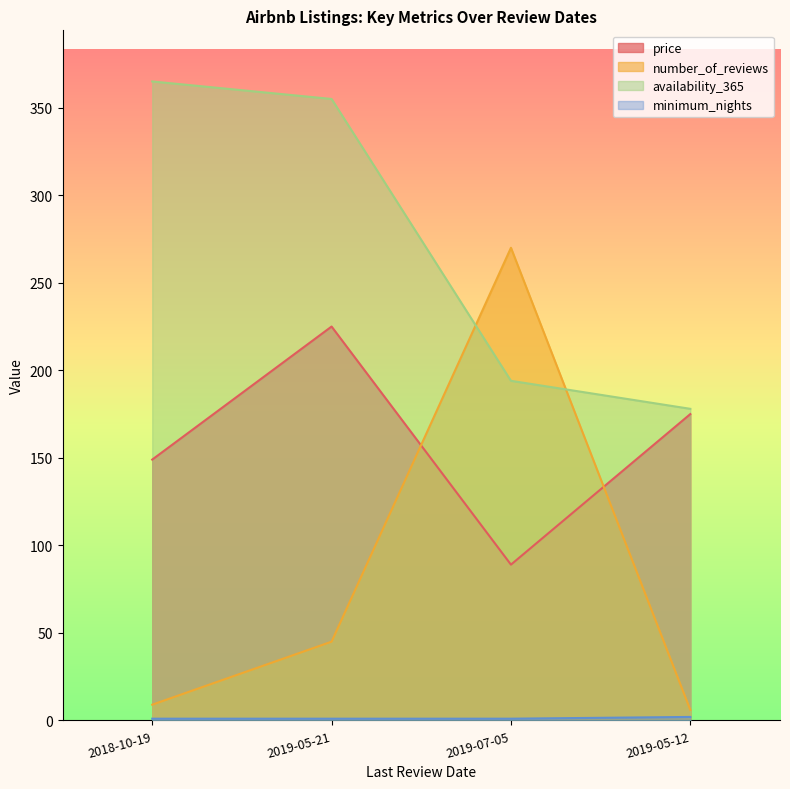

What is the label of the 3rd point from the right?

2019-05-21